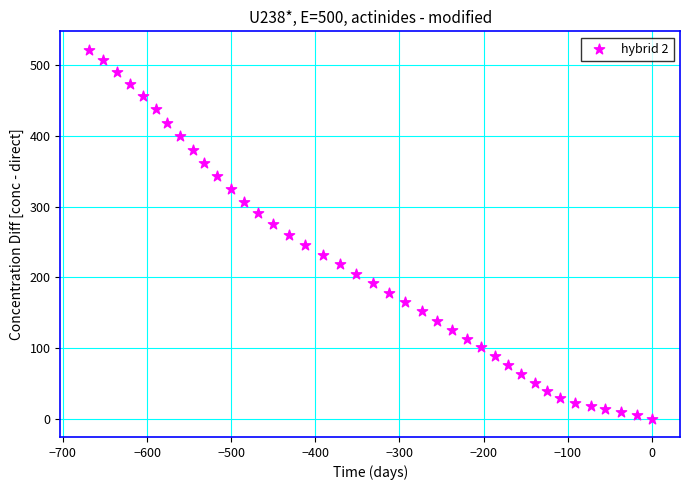

What is the range of X values (max minus min)?

669.5